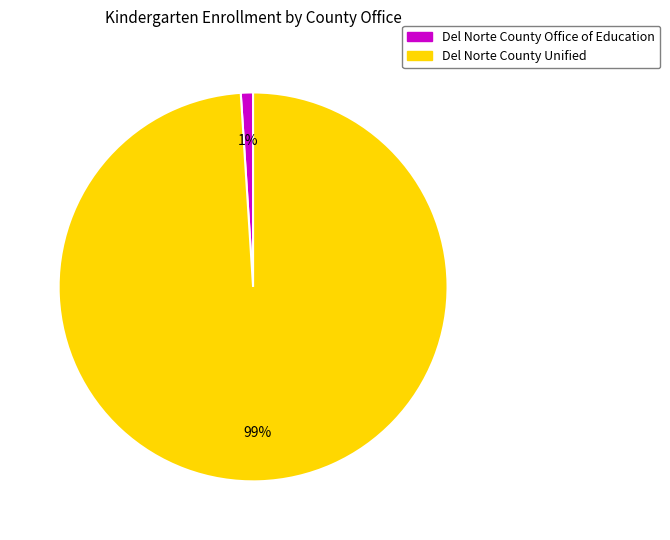

What is the largest slice in the pie chart?

Del Norte County Unified